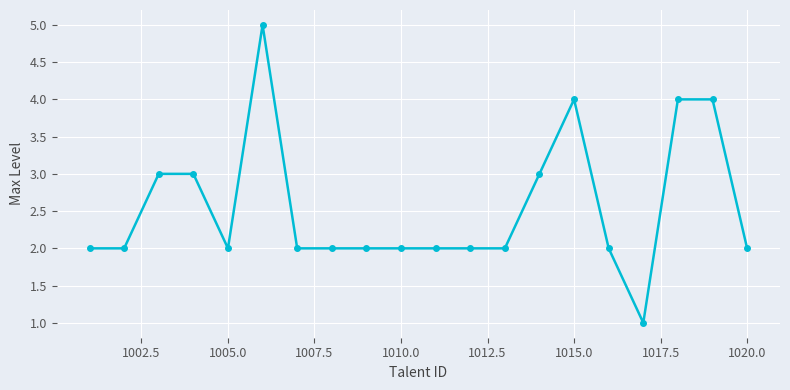

What is the value of the 6th point from the left?

5